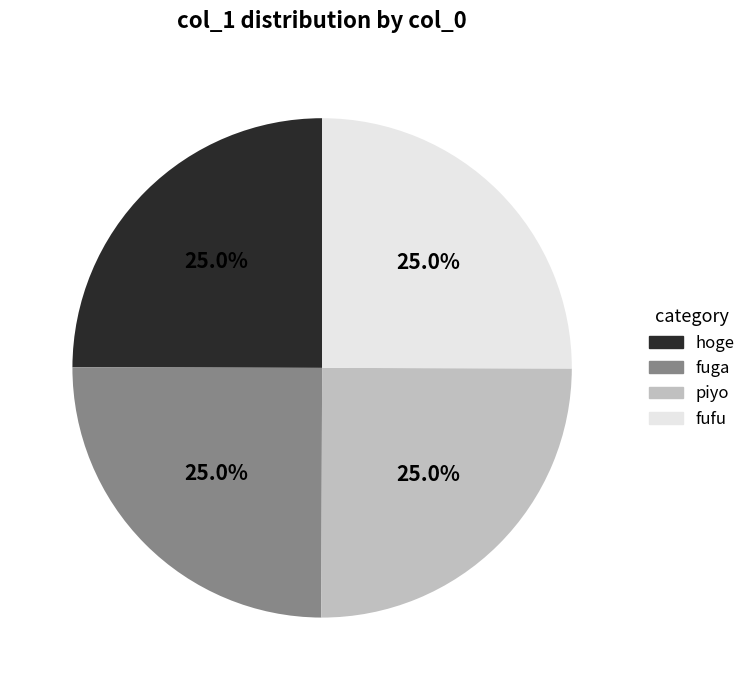

What portion of the pie excludes piyo?

75.0%